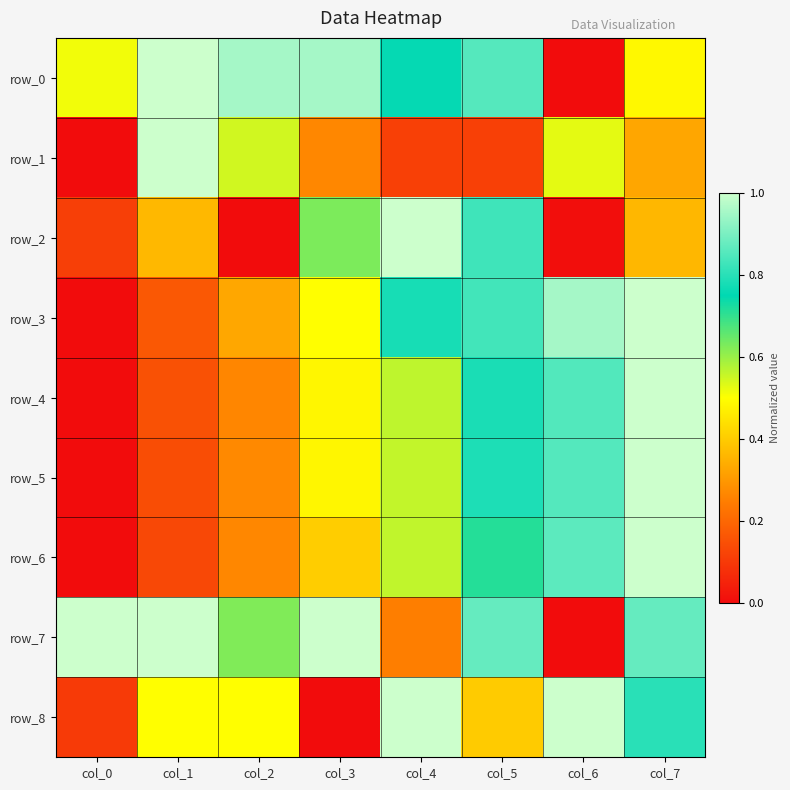

Reading right to left, list all the values displayed in this chart.

row_0: col_7=0.5	col_6=0.0	col_5=0.9	col_4=0.8	col_3=1.0	col_2=1.0	col_1=1.0	col_0=0.5
row_1: col_7=0.3	col_6=0.5	col_5=0.1	col_4=0.1	col_3=0.3	col_2=0.5	col_1=1.0	col_0=0.0
row_2: col_7=0.4	col_6=0.0	col_5=0.8	col_4=1.0	col_3=0.6	col_2=0.0	col_1=0.4	col_0=0.1
row_3: col_7=1.0	col_6=1.0	col_5=0.8	col_4=0.8	col_3=0.5	col_2=0.3	col_1=0.2	col_0=0.0
row_4: col_7=1.0	col_6=0.9	col_5=0.8	col_4=0.6	col_3=0.5	col_2=0.3	col_1=0.1	col_0=0.0
row_5: col_7=1.0	col_6=0.9	col_5=0.8	col_4=0.6	col_3=0.5	col_2=0.3	col_1=0.1	col_0=0.0
row_6: col_7=1.0	col_6=0.9	col_5=0.7	col_4=0.6	col_3=0.4	col_2=0.3	col_1=0.1	col_0=0.0
row_7: col_7=0.9	col_6=0.0	col_5=0.9	col_4=0.2	col_3=1.0	col_2=0.6	col_1=1.0	col_0=1.0
row_8: col_7=0.8	col_6=1.0	col_5=0.4	col_4=1.0	col_3=0.0	col_2=0.5	col_1=0.5	col_0=0.1